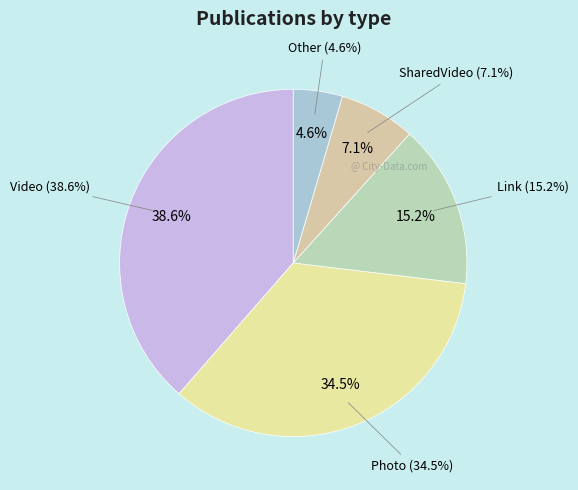

Do Link and Video together represent more than half of the pie?

Yes